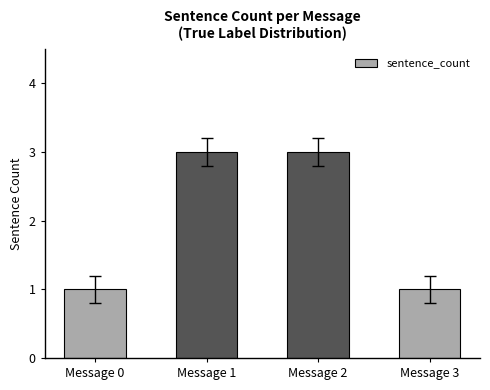

Between Message 1 and Message 3, which is larger?

Message 1